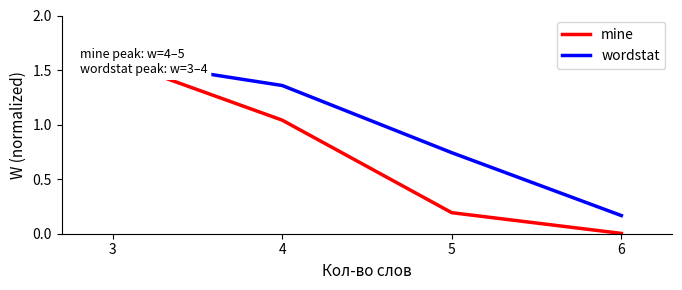

At which label does mine reach its minimum?

6